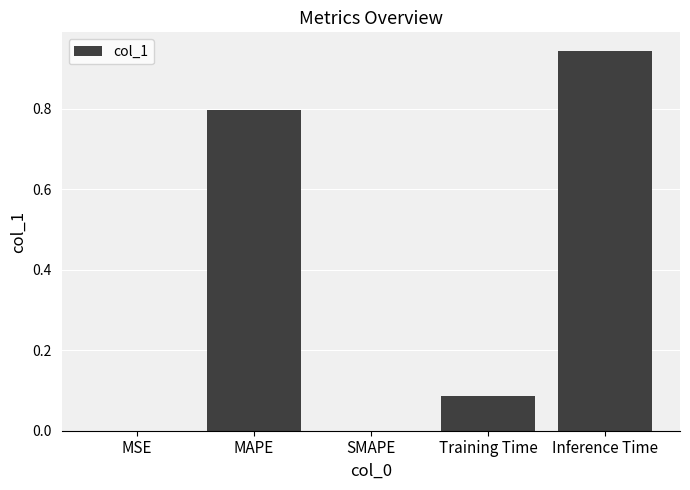

Read the value at MAPE.

0.8